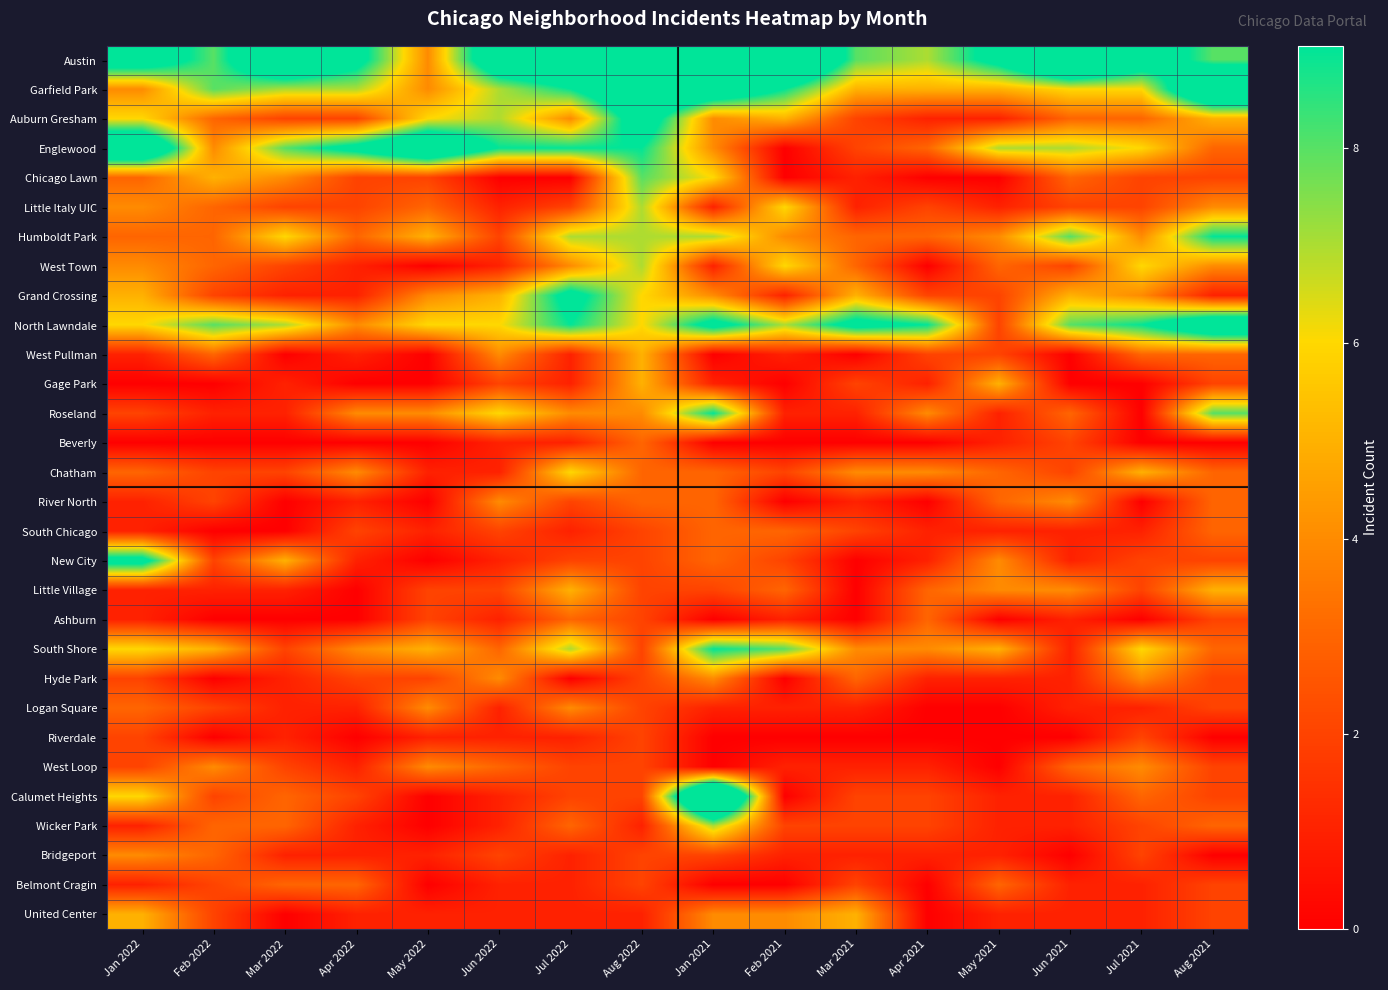

Reading right to left, what are all the values shown in this chart?

Austin: Aug 2021=8	Jul 2021=11	Jun 2021=15	May 2021=10	Apr 2021=7	Mar 2021=8	Feb 2021=15	Jan 2021=10	Aug 2022=17	Jul 2022=13	Jun 2022=12	May 2022=4	Apr 2022=10	Mar 2022=13	Feb 2022=8	Jan 2022=11
Garfield Park: Aug 2021=14	Jul 2021=6	Jun 2021=6	May 2021=5	Apr 2021=5	Mar 2021=5	Feb 2021=9	Jan 2021=12	Aug 2022=13	Jul 2022=9	Jun 2022=7	May 2022=4	Apr 2022=7	Mar 2022=7	Feb 2022=8	Jan 2022=4
Auburn Gresham: Aug 2021=5	Jul 2021=3	Jun 2021=3	May 2021=1	Apr 2021=1	Mar 2021=2	Feb 2021=5	Jan 2021=4	Aug 2022=11	Jul 2022=4	Jun 2022=7	May 2022=6	Apr 2022=2	Mar 2022=2	Feb 2022=3	Jan 2022=6
Englewood: Aug 2021=3	Jul 2021=6	Jun 2021=7	May 2021=7	Apr 2021=3	Mar 2021=2	Feb 2021=0	Jan 2021=4	Aug 2022=9	Jul 2022=9	Jun 2022=9	May 2022=13	Apr 2022=10	Mar 2022=8	Feb 2022=4	Jan 2022=13
Chicago Lawn: Aug 2021=2	Jul 2021=2	Jun 2021=3	May 2021=0	Apr 2021=0	Mar 2021=1	Feb 2021=0	Jan 2021=6	Aug 2022=8	Jul 2022=0	Jun 2022=0	May 2022=2	Apr 2022=2	Mar 2022=4	Feb 2022=5	Jan 2022=3
Little Italy UIC: Aug 2021=4	Jul 2021=2	Jun 2021=2	May 2021=1	Apr 2021=2	Mar 2021=1	Feb 2021=6	Jan 2021=1	Aug 2022=7	Jul 2022=2	Jun 2022=1	May 2022=3	Apr 2022=2	Mar 2022=2	Feb 2022=3	Jan 2022=4
Humboldt Park: Aug 2021=9	Jul 2021=4	Jun 2021=8	May 2021=4	Apr 2021=3	Mar 2021=3	Feb 2021=4	Jan 2021=7	Aug 2022=7	Jul 2022=7	Jun 2022=2	May 2022=5	Apr 2022=3	Mar 2022=6	Feb 2022=3	Jan 2022=3
West Town: Aug 2021=4	Jul 2021=6	Jun 2021=2	May 2021=3	Apr 2021=0	Mar 2021=3	Feb 2021=6	Jan 2021=1	Aug 2022=7	Jul 2022=4	Jun 2022=1	May 2022=0	Apr 2022=1	Mar 2022=2	Feb 2022=3	Jan 2022=4
Grand Crossing: Aug 2021=1	Jul 2021=4	Jun 2021=5	May 2021=2	Apr 2021=2	Mar 2021=5	Feb 2021=1	Jan 2021=4	Aug 2022=6	Jul 2022=10	Jun 2022=5	May 2022=4	Apr 2022=1	Mar 2022=1	Feb 2022=2	Jan 2022=5
North Lawndale: Aug 2021=12	Jul 2021=9	Jun 2021=8	May 2021=2	Apr 2021=9	Mar 2021=10	Feb 2021=7	Jan 2021=10	Aug 2022=6	Jul 2022=9	Jun 2022=6	May 2022=6	Apr 2022=4	Mar 2022=7	Feb 2022=8	Jan 2022=6
West Pullman: Aug 2021=3	Jul 2021=3	Jun 2021=0	May 2021=2	Apr 2021=2	Mar 2021=0	Feb 2021=1	Jan 2021=0	Aug 2022=5	Jul 2022=1	Jun 2022=4	May 2022=0	Apr 2022=1	Mar 2022=0	Feb 2022=3	Jan 2022=1
Gage Park: Aug 2021=2	Jul 2021=0	Jun 2021=0	May 2021=5	Apr 2021=1	Mar 2021=2	Feb 2021=0	Jan 2021=1	Aug 2022=5	Jul 2022=1	Jun 2022=2	May 2022=0	Apr 2022=0	Mar 2022=1	Feb 2022=0	Jan 2022=0
Roseland: Aug 2021=8	Jul 2021=0	Jun 2021=3	May 2021=1	Apr 2021=4	Mar 2021=1	Feb 2021=1	Jan 2021=9	Aug 2022=4	Jul 2022=4	Jun 2022=6	May 2022=4	Apr 2022=4	Mar 2022=1	Feb 2022=1	Jan 2022=2
Beverly: Aug 2021=0	Jul 2021=0	Jun 2021=2	May 2021=1	Apr 2021=0	Mar 2021=0	Feb 2021=0	Jan 2021=0	Aug 2022=3	Jul 2022=1	Jun 2022=1	May 2022=0	Apr 2022=0	Mar 2022=0	Feb 2022=0	Jan 2022=0
Chatham: Aug 2021=3	Jul 2021=5	Jun 2021=2	May 2021=3	Apr 2021=4	Mar 2021=4	Feb 2021=2	Jan 2021=3	Aug 2022=3	Jul 2022=6	Jun 2022=1	May 2022=1	Apr 2022=4	Mar 2022=2	Feb 2022=2	Jan 2022=3
River North: Aug 2021=3	Jul 2021=0	Jun 2021=4	May 2021=3	Apr 2021=0	Mar 2021=1	Feb 2021=0	Jan 2021=3	Aug 2022=3	Jul 2022=2	Jun 2022=4	May 2022=0	Apr 2022=1	Mar 2022=0	Feb 2022=2	Jan 2022=1
South Chicago: Aug 2021=3	Jul 2021=1	Jun 2021=1	May 2021=1	Apr 2021=1	Mar 2021=2	Feb 2021=3	Jan 2021=3	Aug 2022=2	Jul 2022=1	Jun 2022=2	May 2022=1	Apr 2022=2	Mar 2022=0	Feb 2022=0	Jan 2022=1
New City: Aug 2021=2	Jul 2021=2	Jun 2021=1	May 2021=4	Apr 2021=1	Mar 2021=0	Feb 2021=2	Jan 2021=3	Aug 2022=2	Jul 2022=2	Jun 2022=1	May 2022=0	Apr 2022=1	Mar 2022=5	Feb 2022=2	Jan 2022=10
Little Village: Aug 2021=5	Jul 2021=2	Jun 2021=4	May 2021=4	Apr 2021=3	Mar 2021=0	Feb 2021=3	Jan 2021=2	Aug 2022=2	Jul 2022=5	Jun 2022=2	May 2022=2	Apr 2022=0	Mar 2022=1	Feb 2022=1	Jan 2022=1
Ashburn: Aug 2021=2	Jul 2021=0	Jun 2021=1	May 2021=0	Apr 2021=3	Mar 2021=0	Feb 2021=1	Jan 2021=0	Aug 2022=2	Jul 2022=3	Jun 2022=1	May 2022=2	Apr 2022=0	Mar 2022=0	Feb 2022=0	Jan 2022=1
South Shore: Aug 2021=3	Jul 2021=6	Jun 2021=1	May 2021=5	Apr 2021=4	Mar 2021=4	Feb 2021=8	Jan 2021=9	Aug 2022=2	Jul 2022=7	Jun 2022=3	May 2022=5	Apr 2022=4	Mar 2022=2	Feb 2022=5	Jan 2022=6
Hyde Park: Aug 2021=2	Jul 2021=4	Jun 2021=1	May 2021=1	Apr 2021=1	Mar 2021=3	Feb 2021=0	Jan 2021=4	Aug 2022=2	Jul 2022=0	Jun 2022=4	May 2022=2	Apr 2022=2	Mar 2022=1	Feb 2022=0	Jan 2022=2
Logan Square: Aug 2021=2	Jul 2021=1	Jun 2021=1	May 2021=0	Apr 2021=0	Mar 2021=1	Feb 2021=1	Jan 2021=1	Aug 2022=2	Jul 2022=4	Jun 2022=1	May 2022=4	Apr 2022=1	Mar 2022=1	Feb 2022=2	Jan 2022=3
Riverdale: Aug 2021=0	Jul 2021=2	Jun 2021=0	May 2021=0	Apr 2021=0	Mar 2021=0	Feb 2021=0	Jan 2021=0	Aug 2022=2	Jul 2022=1	Jun 2022=1	May 2022=1	Apr 2022=0	Mar 2022=1	Feb 2022=0	Jan 2022=2
West Loop: Aug 2021=2	Jul 2021=4	Jun 2021=3	May 2021=0	Apr 2021=1	Mar 2021=1	Feb 2021=1	Jan 2021=0	Aug 2022=2	Jul 2022=2	Jun 2022=3	May 2022=4	Apr 2022=1	Mar 2022=2	Feb 2022=4	Jan 2022=2
Calumet Heights: Aug 2021=2	Jul 2021=3	Jun 2021=1	May 2021=1	Apr 2021=2	Mar 2021=2	Feb 2021=0	Jan 2021=17	Aug 2022=2	Jul 2022=2	Jun 2022=1	May 2022=0	Apr 2022=2	Mar 2022=3	Feb 2022=2	Jan 2022=6
Wicker Park: Aug 2021=3	Jul 2021=2	Jun 2021=1	May 2021=1	Apr 2021=2	Mar 2021=2	Feb 2021=2	Jan 2021=7	Aug 2022=1	Jul 2022=3	Jun 2022=1	May 2022=0	Apr 2022=1	Mar 2022=3	Feb 2022=3	Jan 2022=1
Bridgeport: Aug 2021=0	Jul 2021=2	Jun 2021=0	May 2021=1	Apr 2021=1	Mar 2021=1	Feb 2021=1	Jan 2021=2	Aug 2022=2	Jul 2022=1	Jun 2022=2	May 2022=1	Apr 2022=1	Mar 2022=1	Feb 2022=3	Jan 2022=4
Belmont Cragin: Aug 2021=2	Jul 2021=1	Jun 2021=1	May 2021=3	Apr 2021=0	Mar 2021=2	Feb 2021=0	Jan 2021=0	Aug 2022=2	Jul 2022=1	Jun 2022=1	May 2022=0	Apr 2022=3	Mar 2022=3	Feb 2022=2	Jan 2022=1
United Center: Aug 2021=2	Jul 2021=1	Jun 2021=1	May 2021=1	Apr 2021=0	Mar 2021=5	Feb 2021=4	Jan 2021=4	Aug 2022=1	Jul 2022=1	Jun 2022=1	May 2022=1	Apr 2022=1	Mar 2022=0	Feb 2022=2	Jan 2022=5